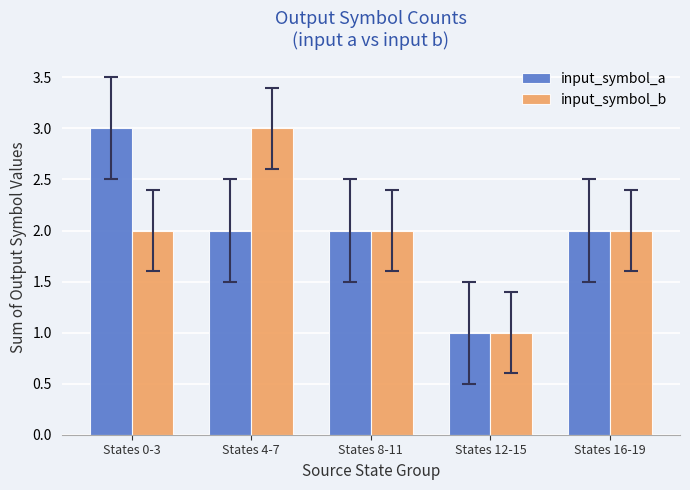

Read the input_symbol_a value at States 12-15.

1